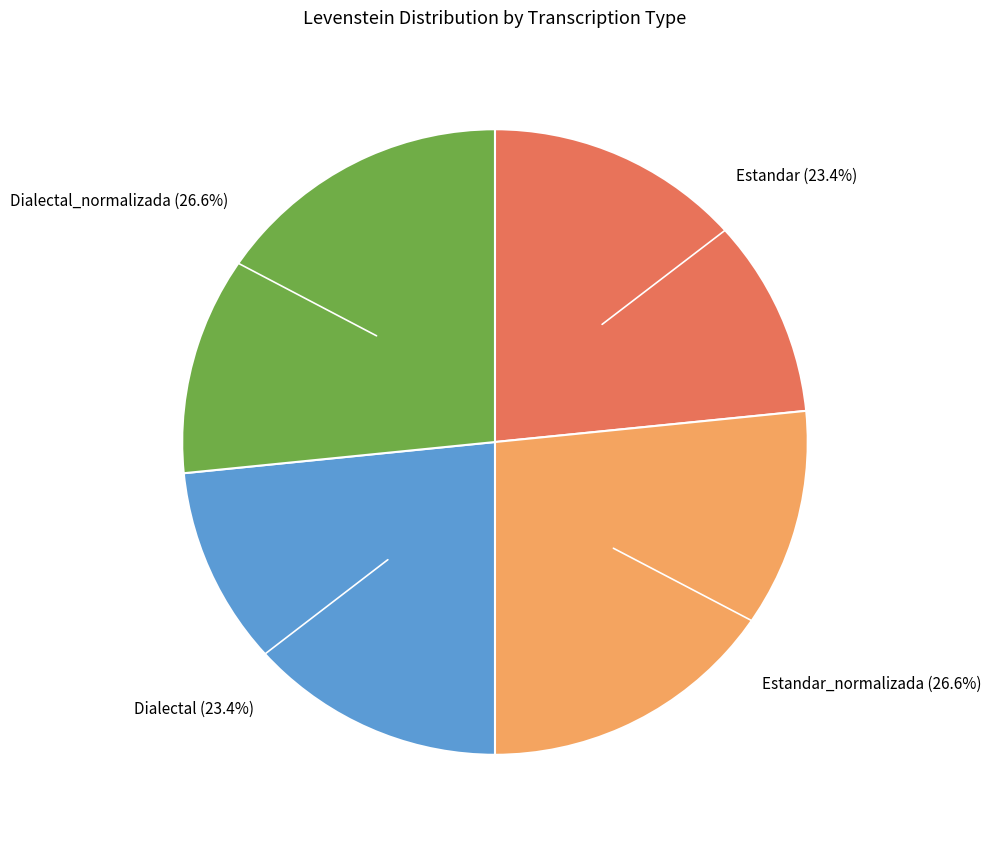

Does any single category account for the majority?

No